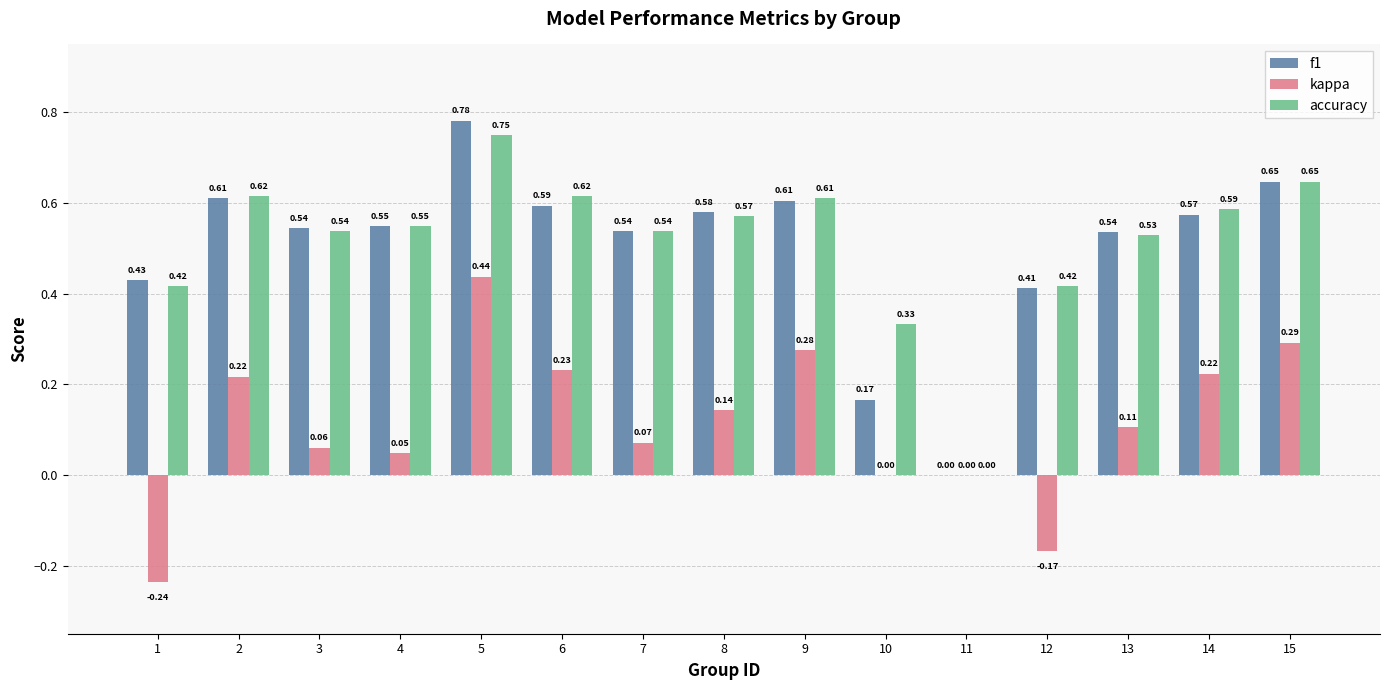

What is the sum of all kappa values?

1.7